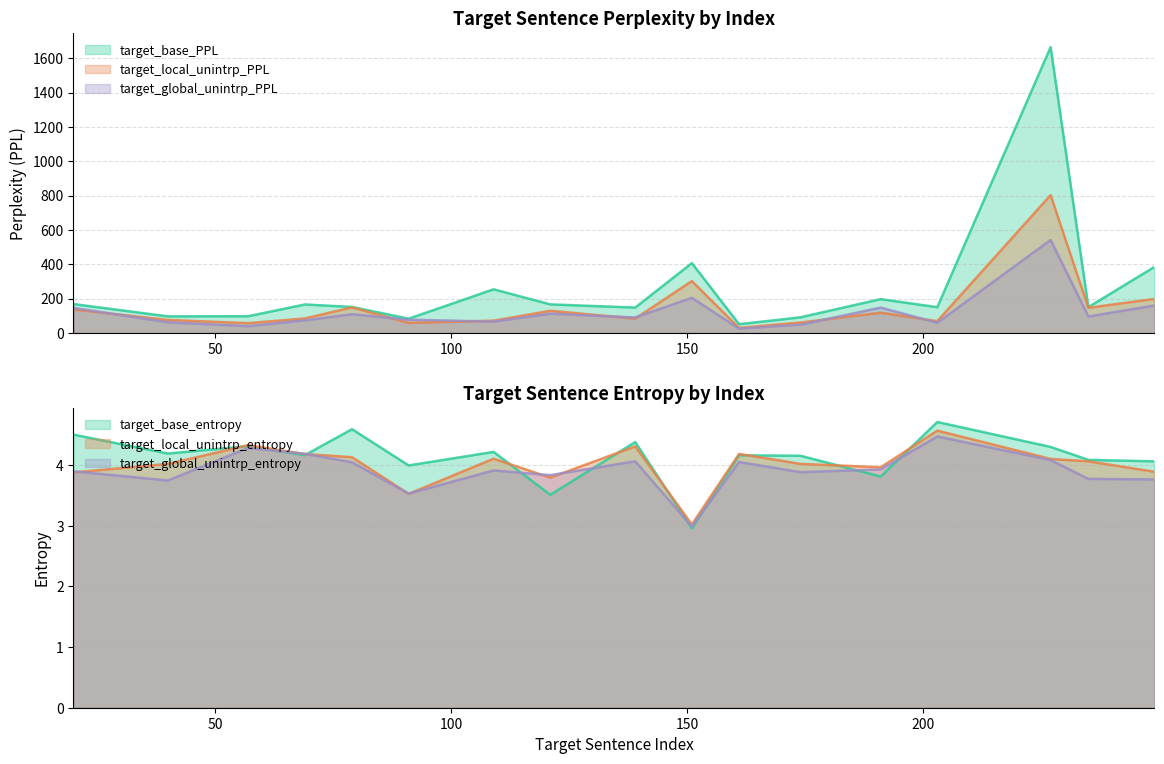

At which label does target_global_unintrp_PPL reach its peak?

227